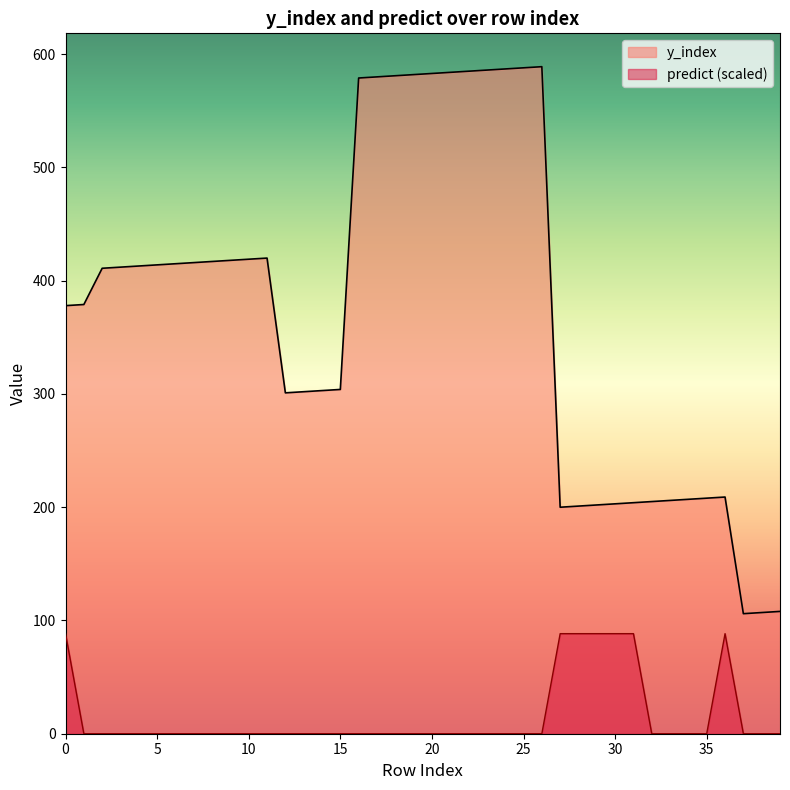

True or false: predict has a value of 0.0 at 38.

True